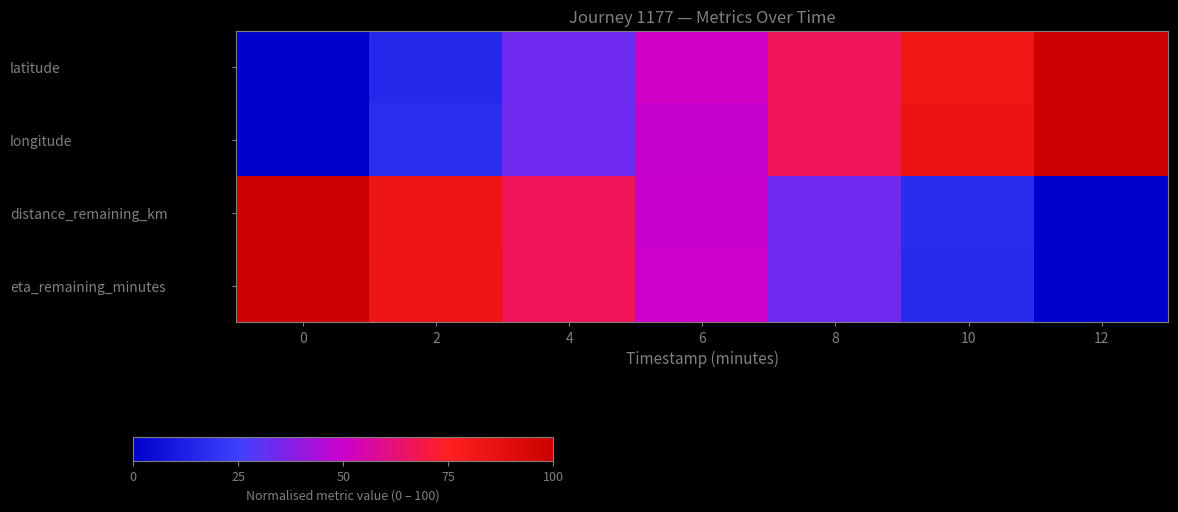

Which has a higher value, 2 or 6?

6